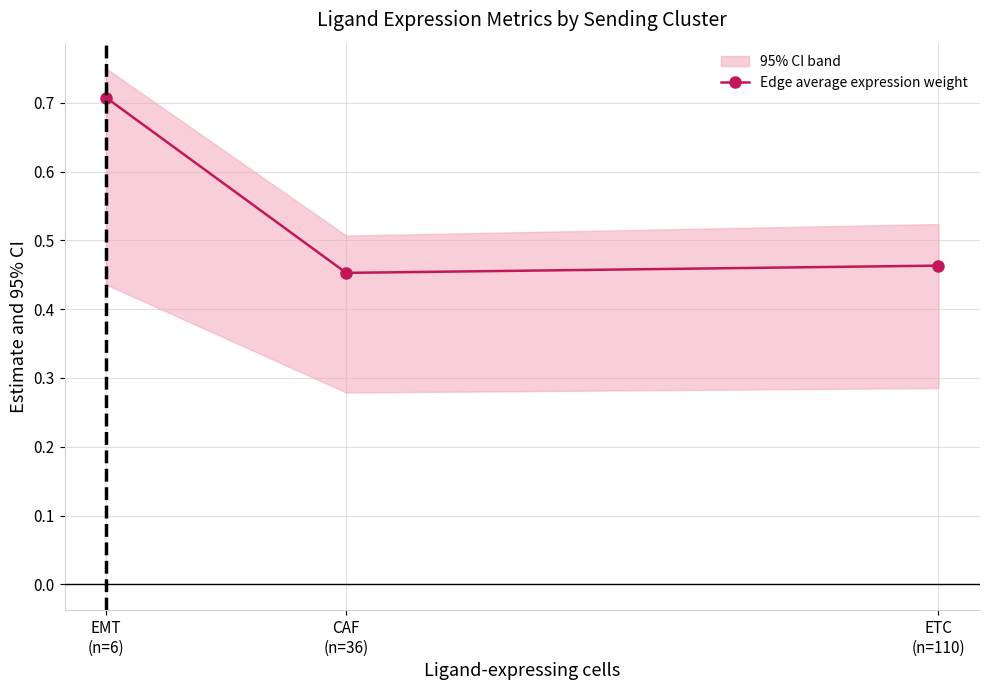

List the labels in order of value, largest first.

EMT
(n=6), ETC
(n=110), CAF
(n=36)